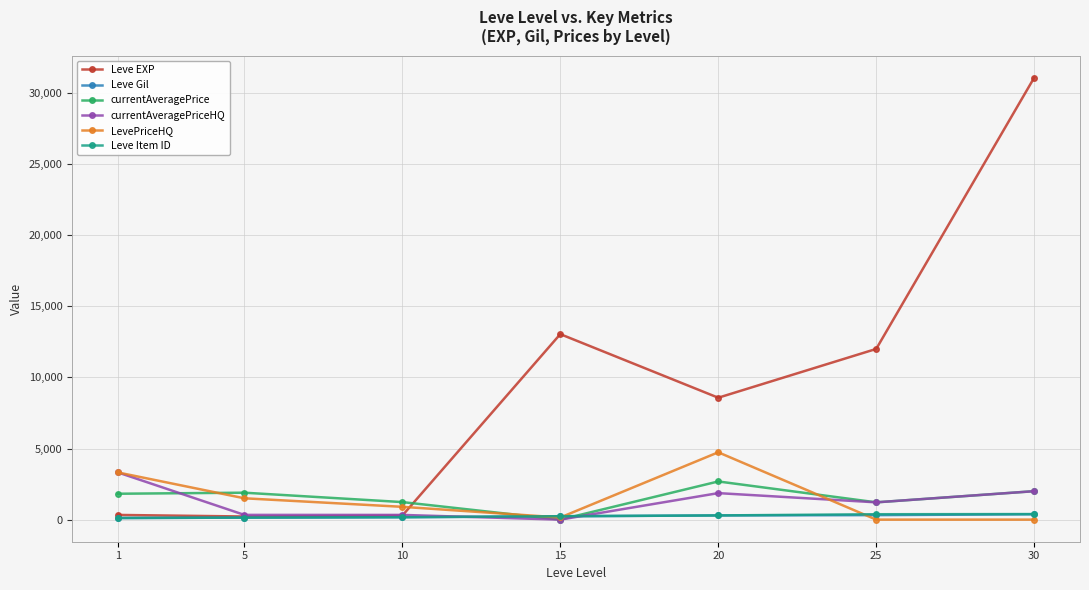

How many lines are shown in the chart?

6